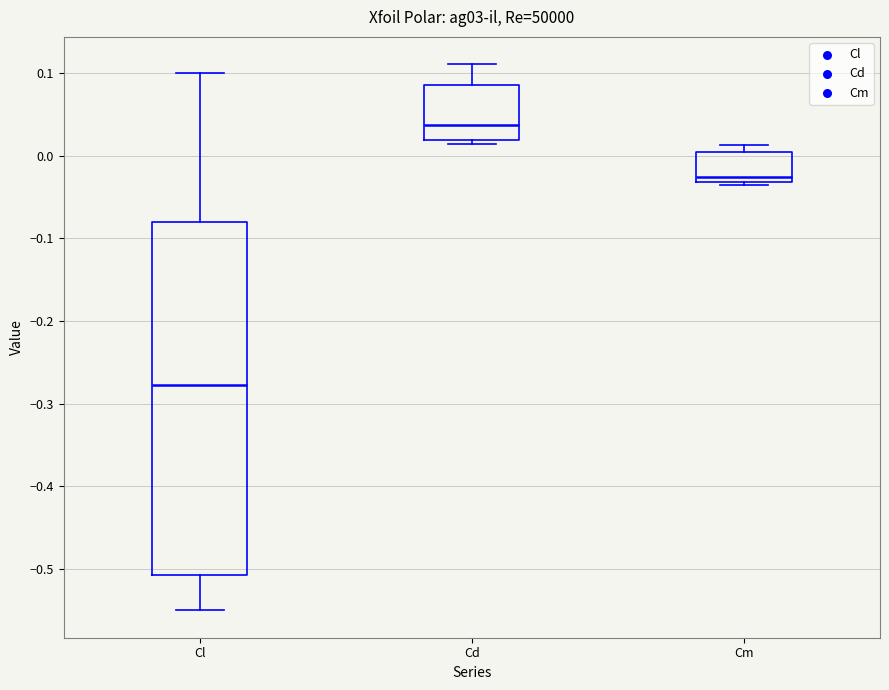

Which box's median line is the lowest?

Cl